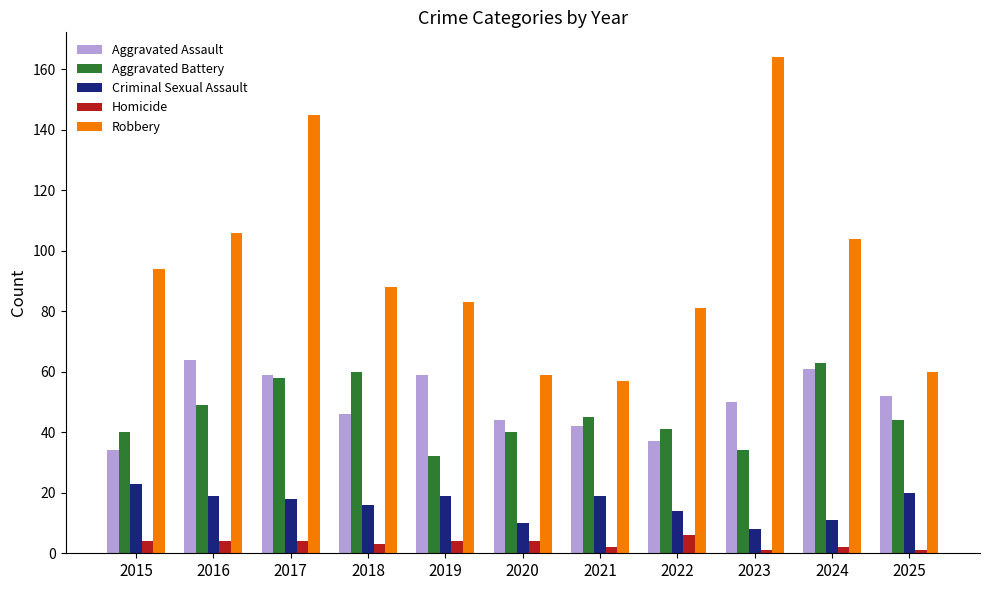

Is it true that Aggravated Battery equals 60 at 2023?

False